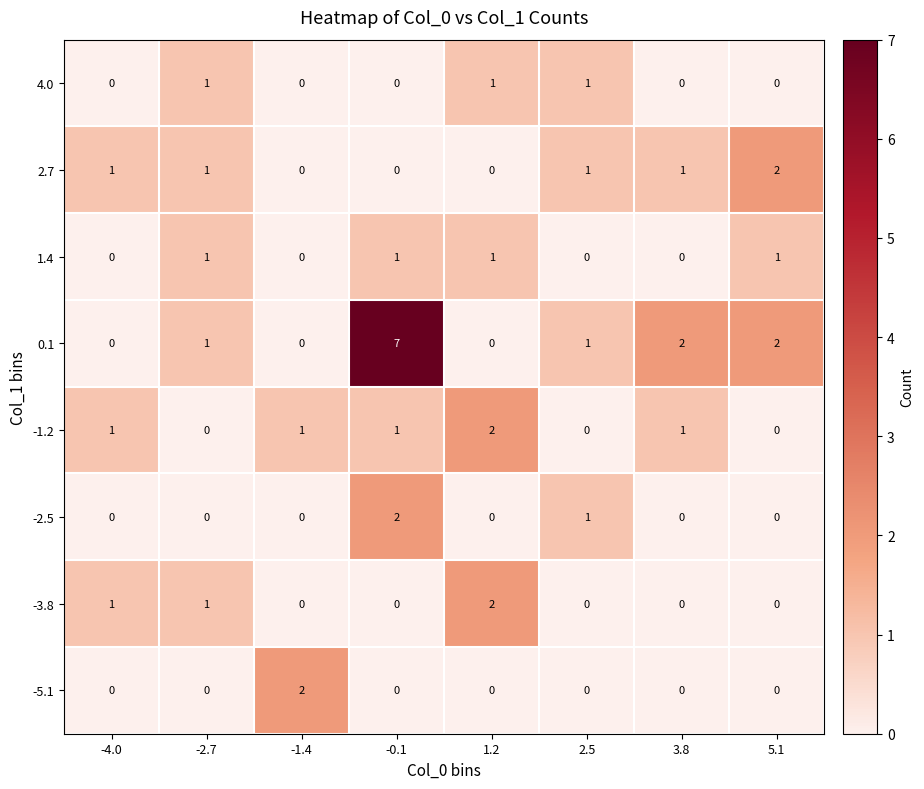

Count the number of data series in this chart.

8